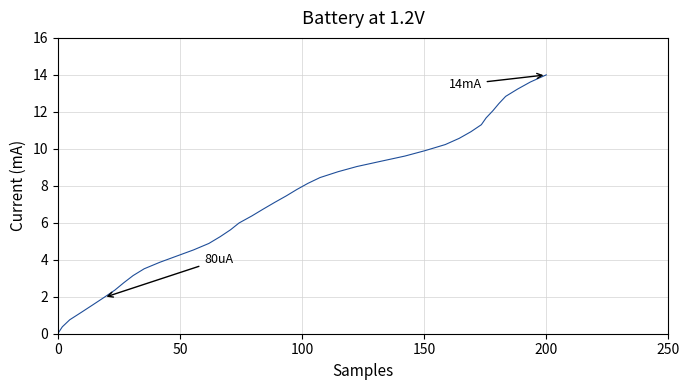

What is the difference between the maximum and minimum values?

14.0